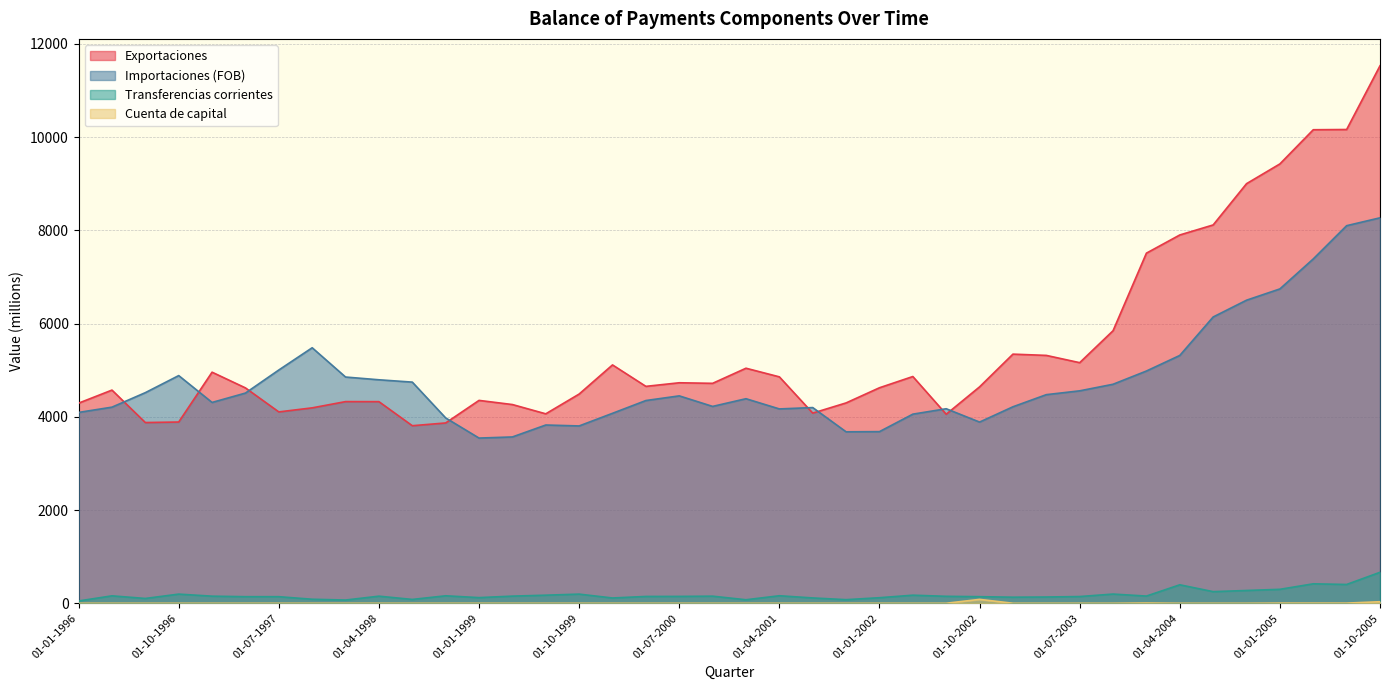

What is the label of the 39th point from the right?

01-04-1996